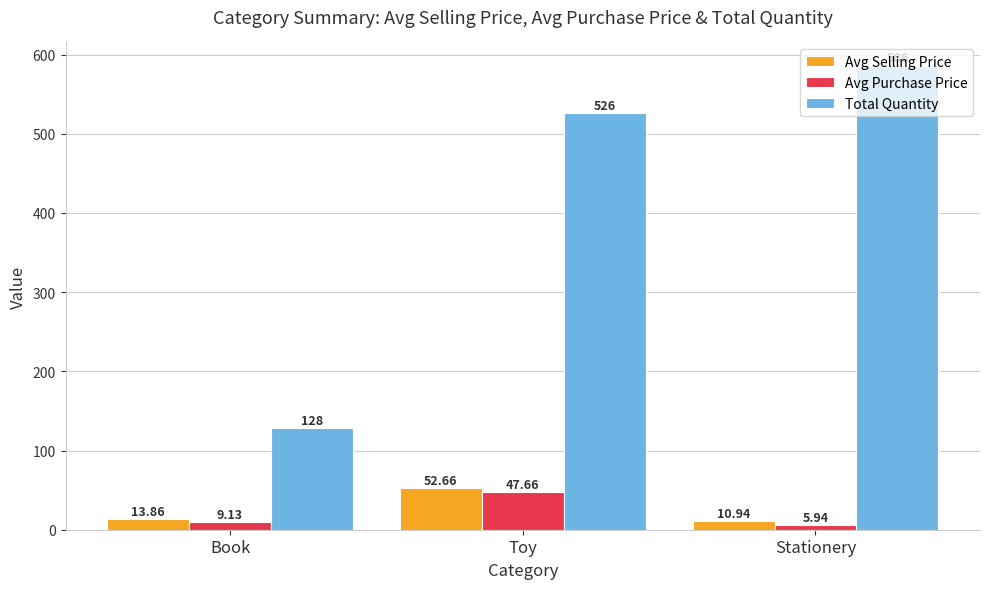

What value does the Total Quantity series have at Stationery?

586.0